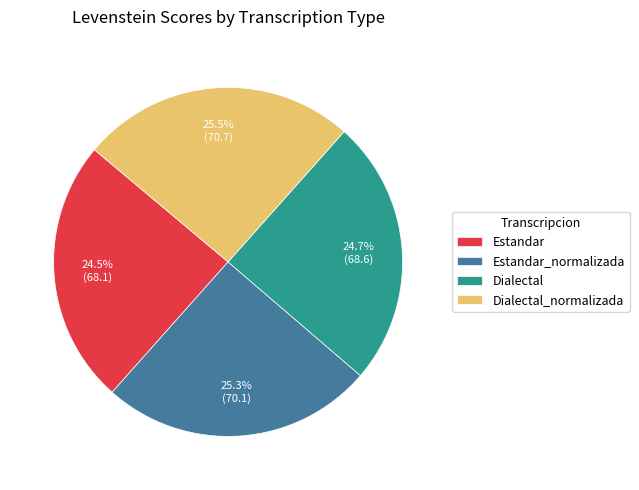

To the nearest percent, what is the difference between the Estandar and Estandar_normalizada slice percentages?

1%